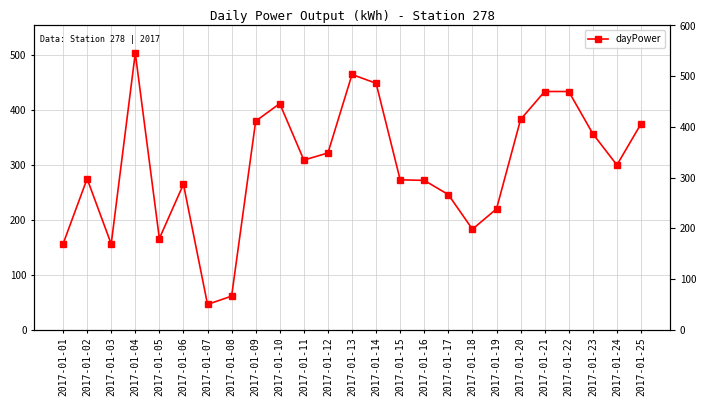

Approximately how many times larger is the value at 2017-01-17 compared to 2017-01-11?

0.8